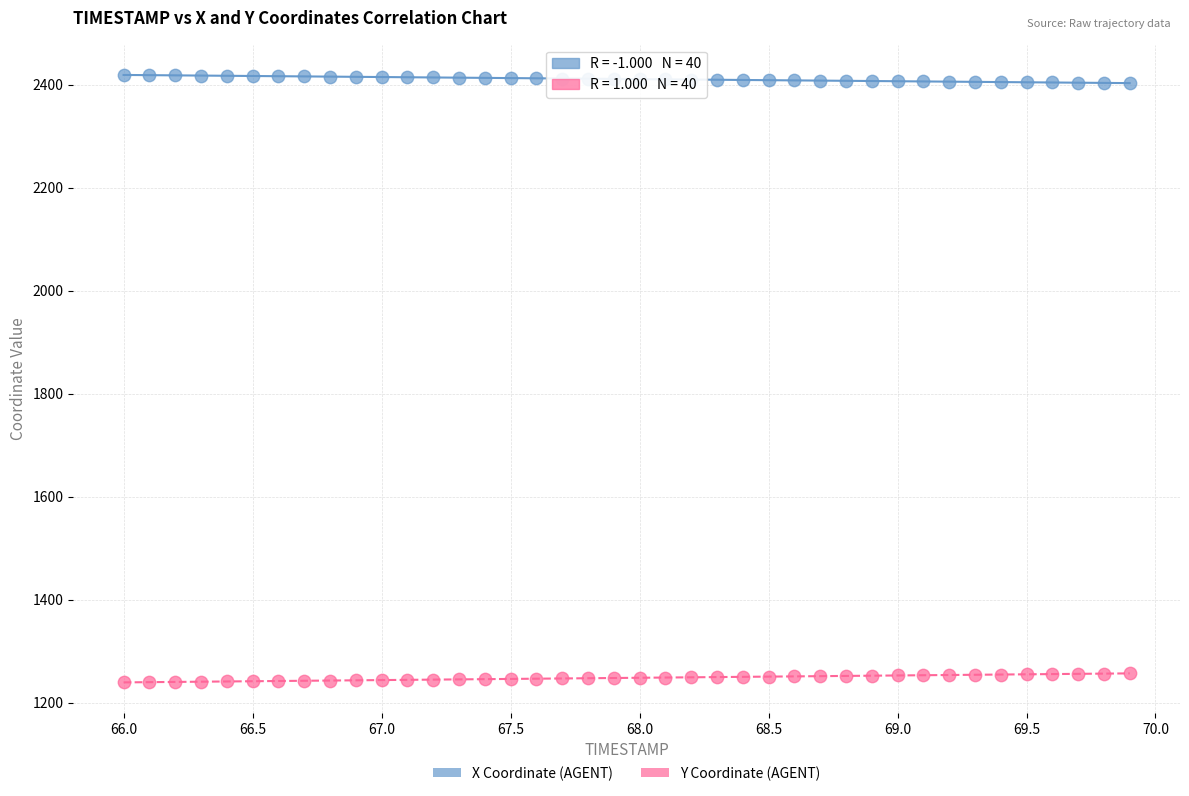

Which series contains the lowest Y value?

Y Coordinate (AGENT)